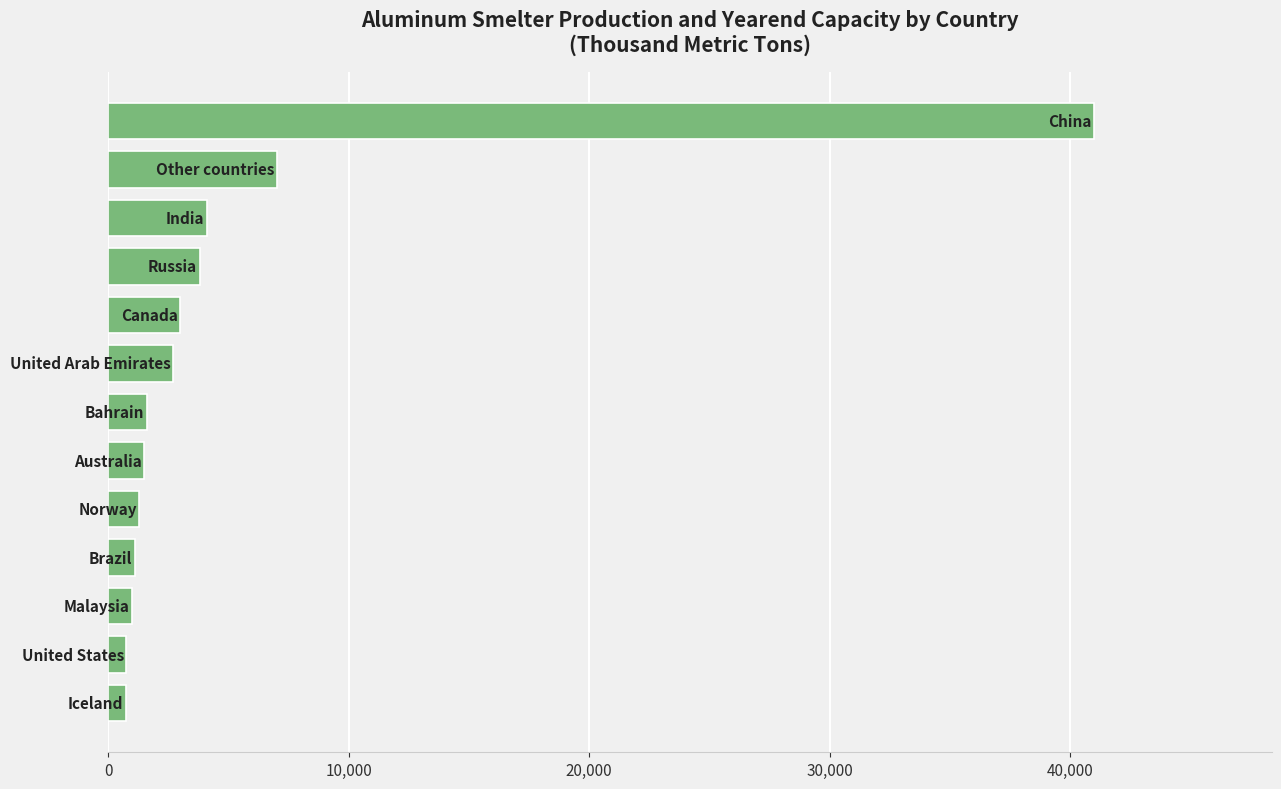

What is the difference between the maximum and minimum values?

40270